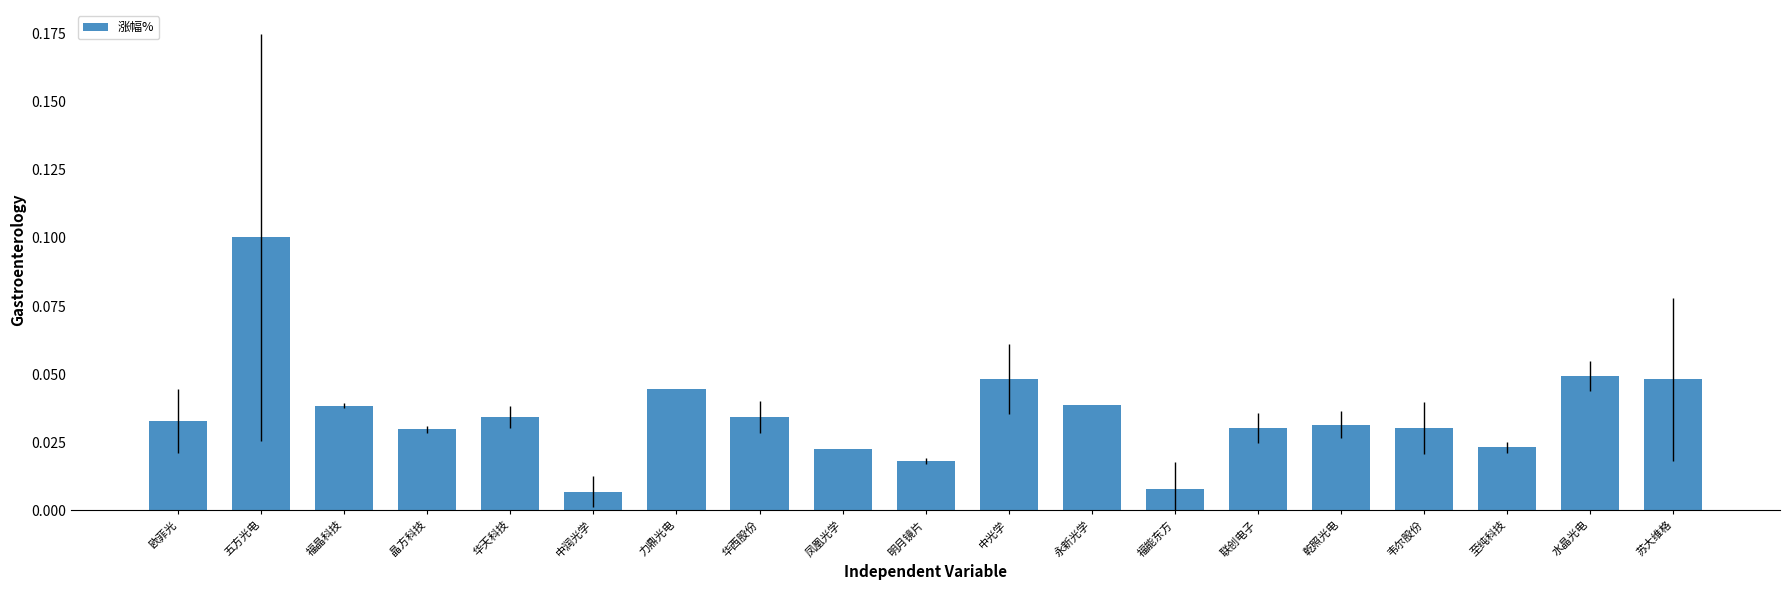

Which has a higher value, 苏大维格 or 五方光电?

五方光电